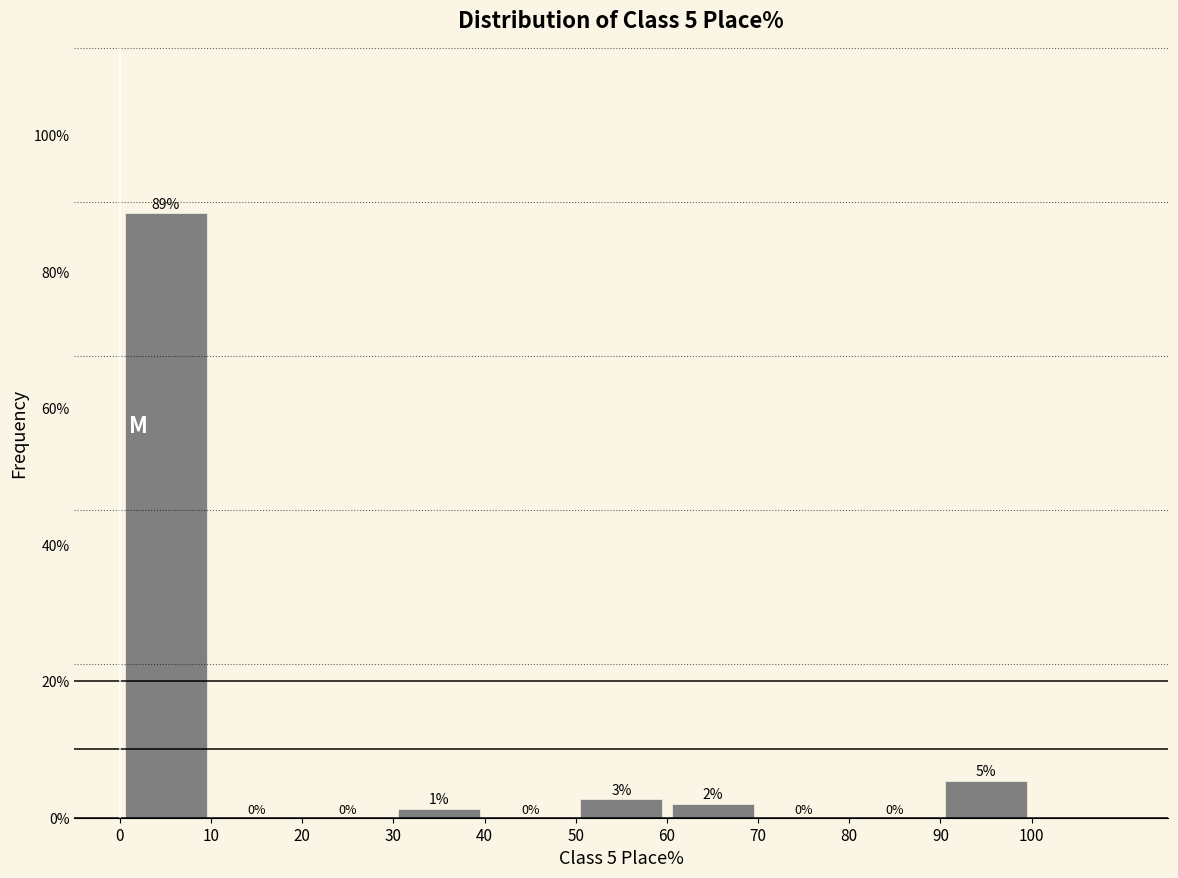

Over which range of the x-axis is the bar tallest?

0 to 10